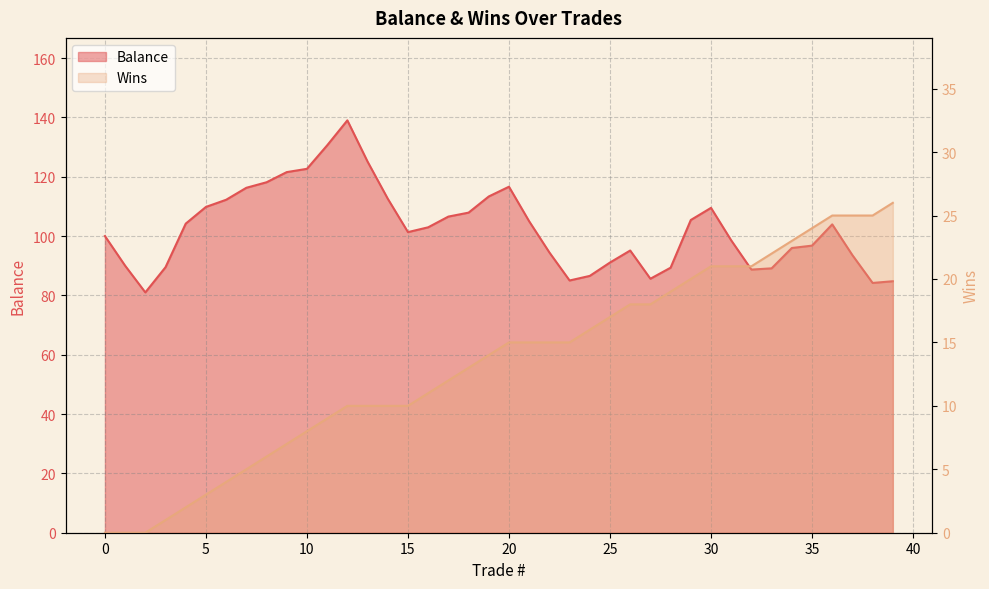

What are all the series names shown in the legend?

Balance, Wins